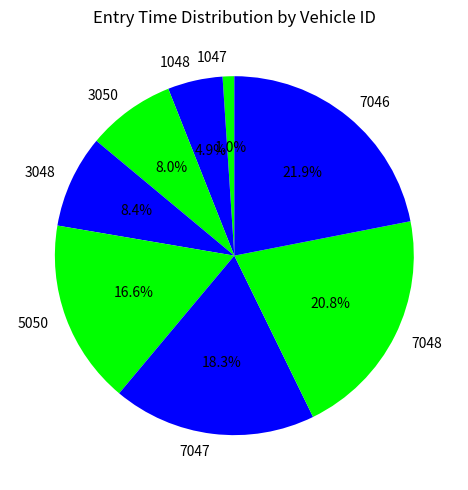

Which has a higher value, 3050 or 7048?

7048